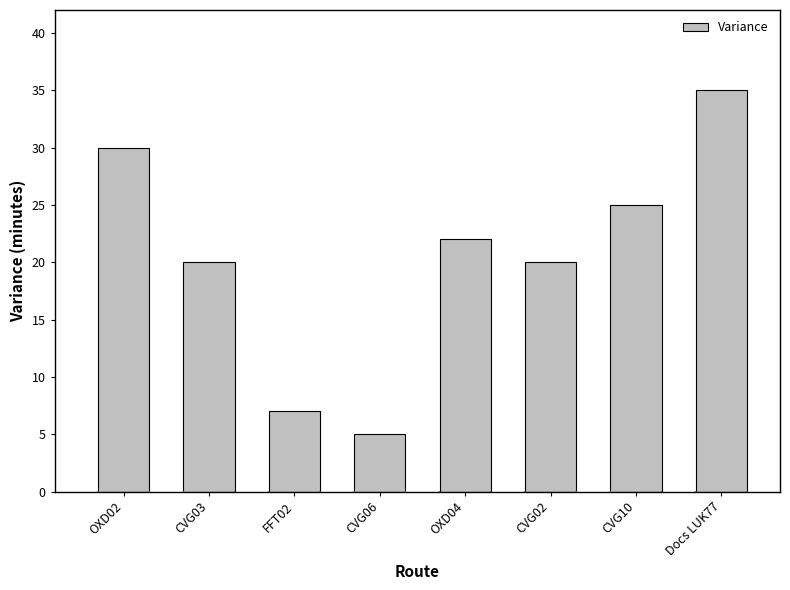

What is the smallest value displayed?

5